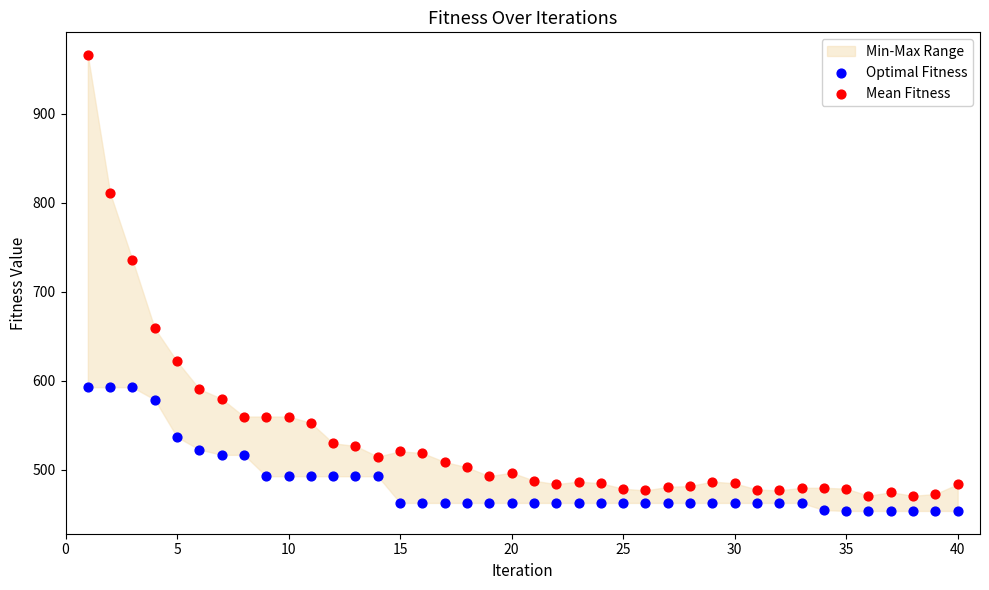

Which series reaches the maximum Y coordinate?

Mean Fitness